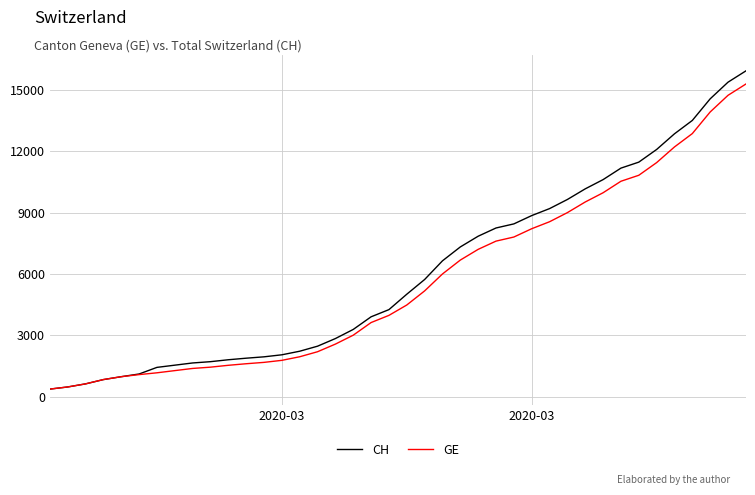

What is the highest value of the CH series?

15926